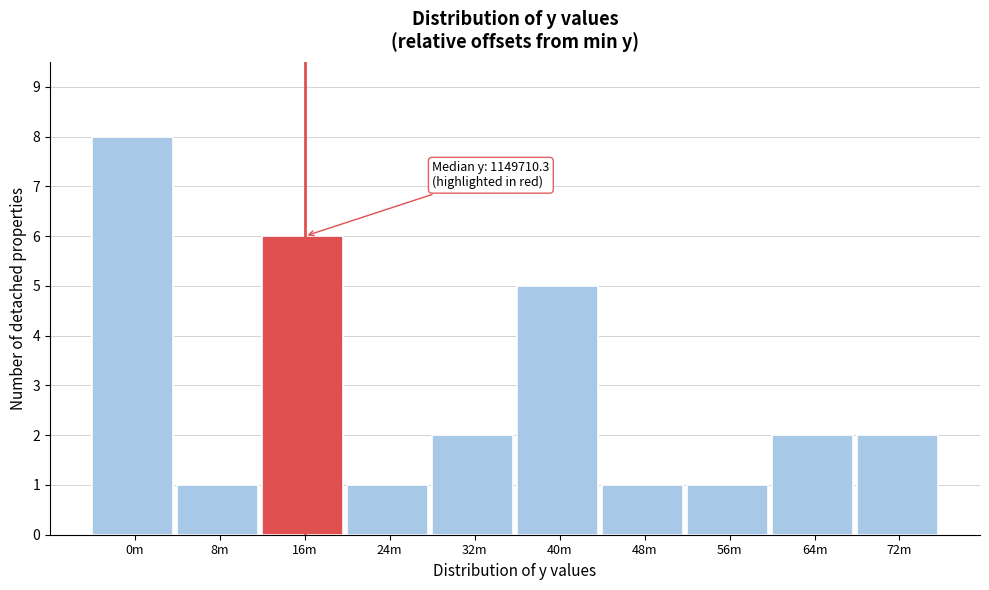

Reading left to right, list all the values displayed in this chart.

0m=8	8m=1	16m=6	24m=1	32m=2	40m=5	48m=1	56m=1	64m=2	72m=2